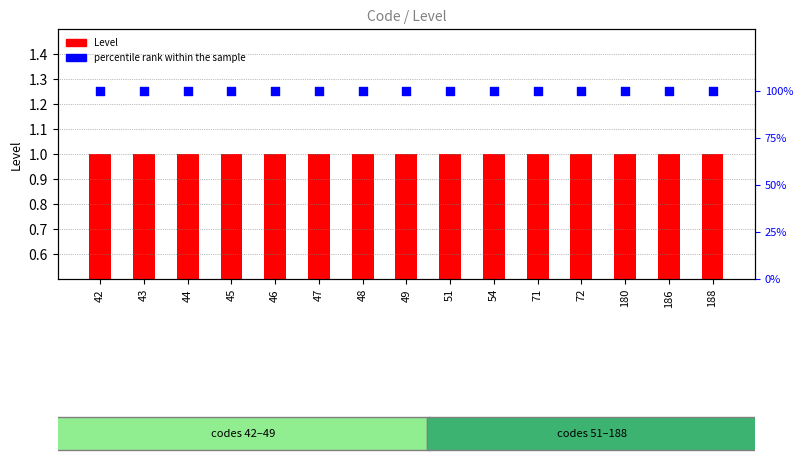

Which series has the largest Y range (max minus min)?

Level (code)